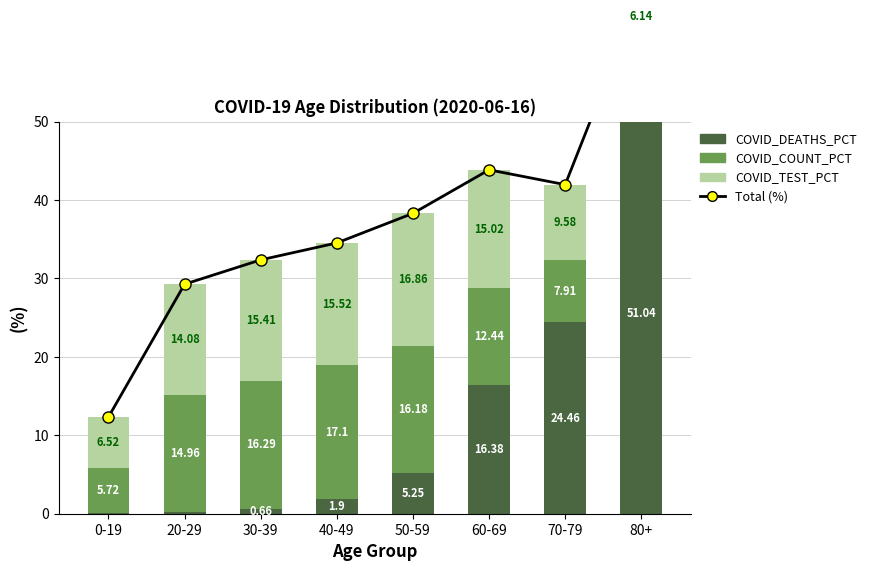

List the series in order of their peak value, highest first.

Total (%), COVID_DEATHS_PCT, COVID_COUNT_PCT, COVID_TEST_PCT